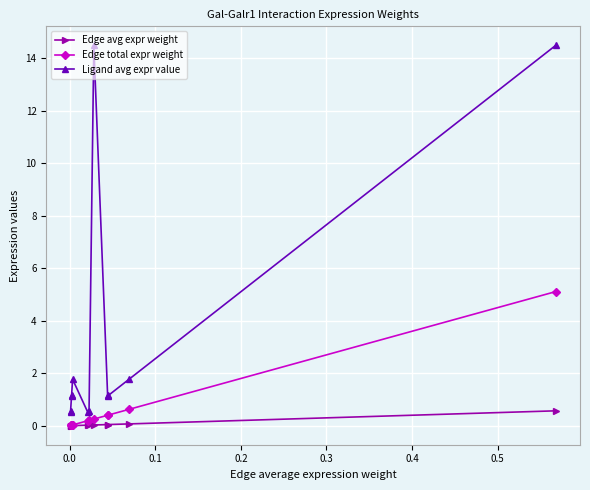

Which series has the largest range (max minus min)?

Ligand avg expr value